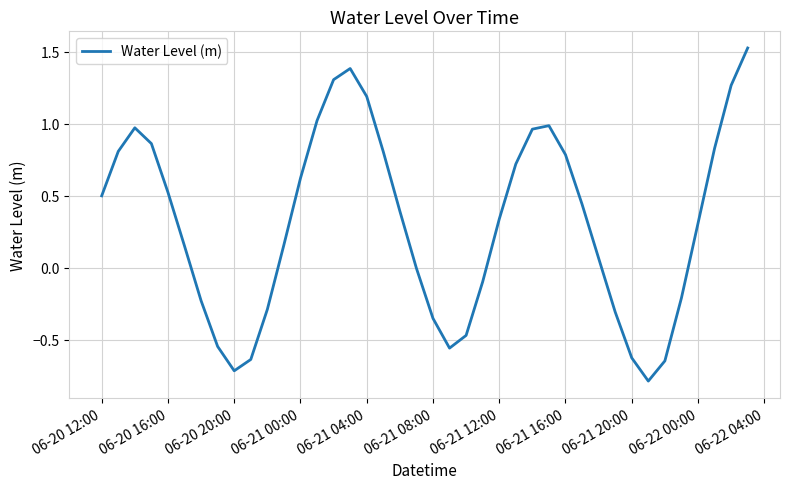

How many interior local peaks (higher than both neighbors) does the data have?

3